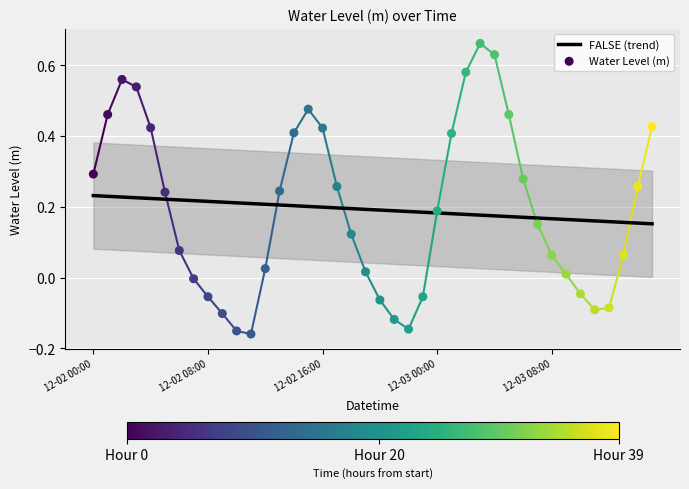

What is the change in value from 2023-12-02 03:00 to 2023-12-03 01:00?

-0.1